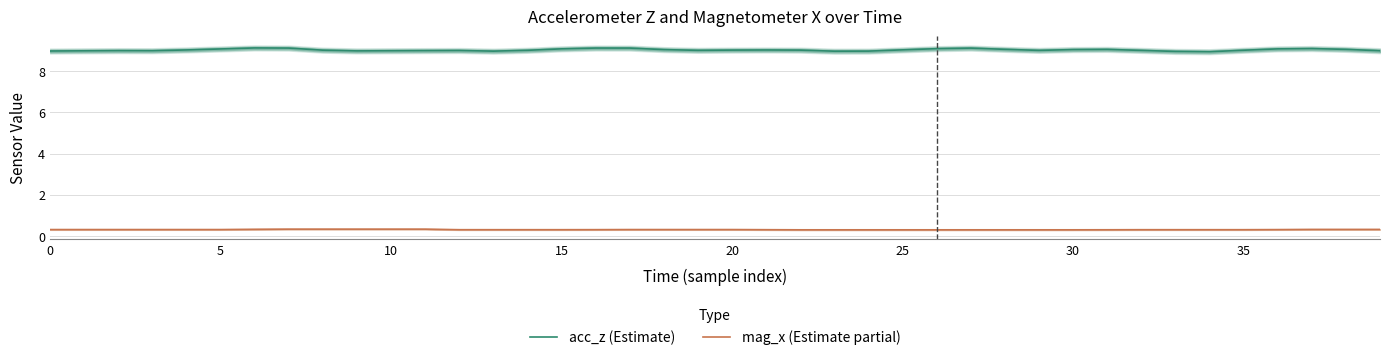

What is the difference between the maximum and minimum values in the acc_z (Estimate) series?

0.2